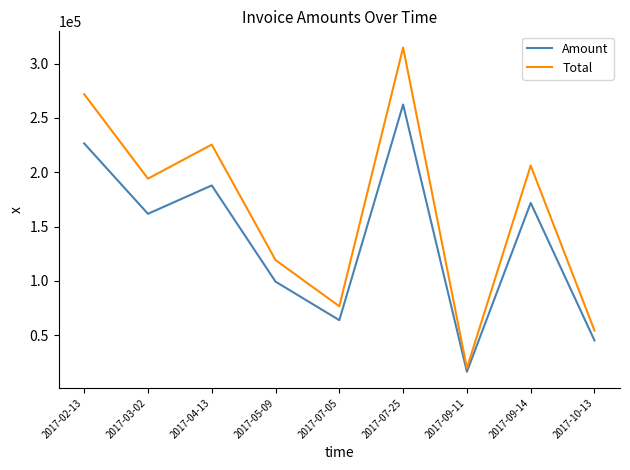

What is the greatest value displayed?

314700.0